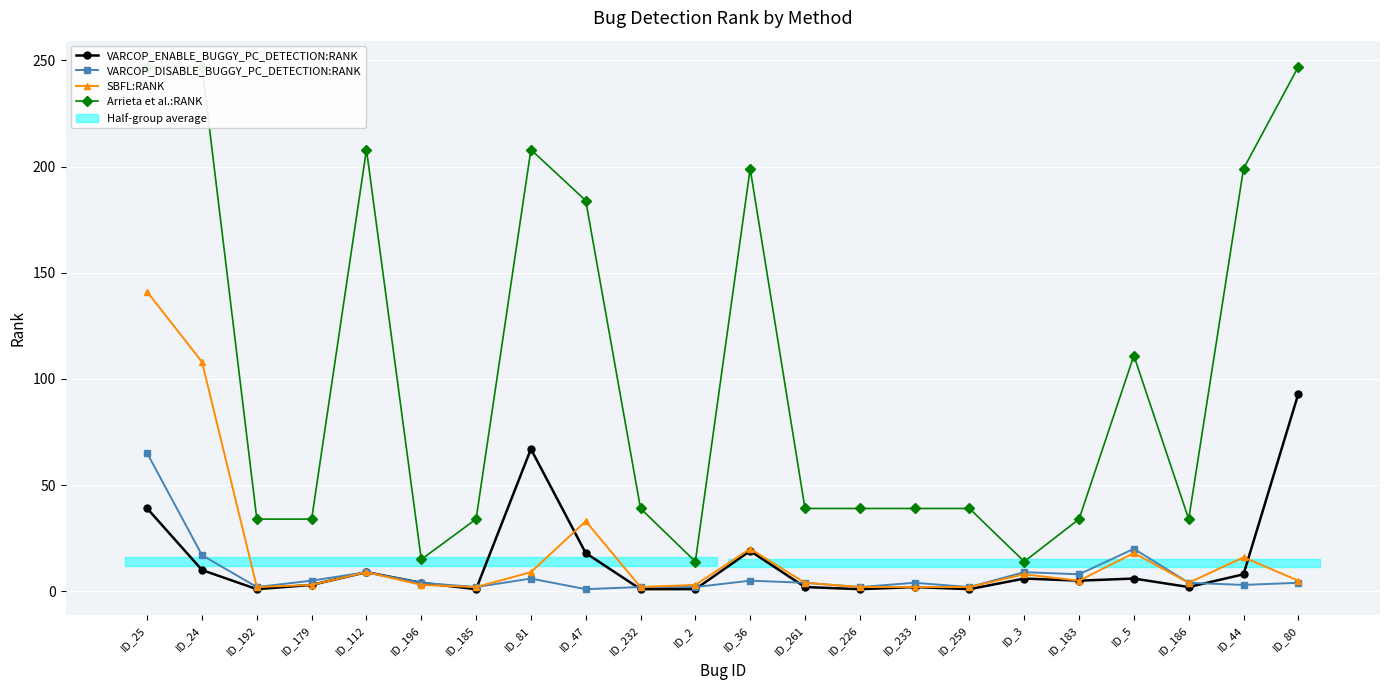

True or false: VARCOP_DISABLE_BUGGY_PC_DETECTION:RANK has more than 2 interior local peaks.

True